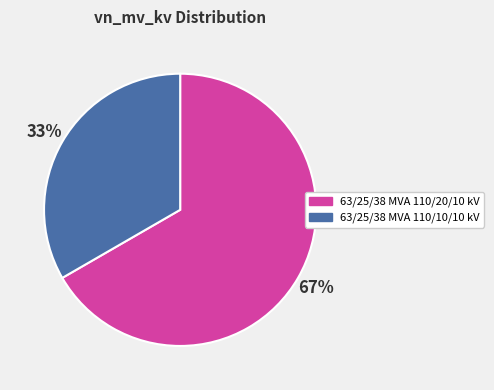

Approximately how many times larger is the value at 63/25/38 MVA 110/20/10 kV compared to 63/25/38 MVA 110/10/10 kV?

2.0